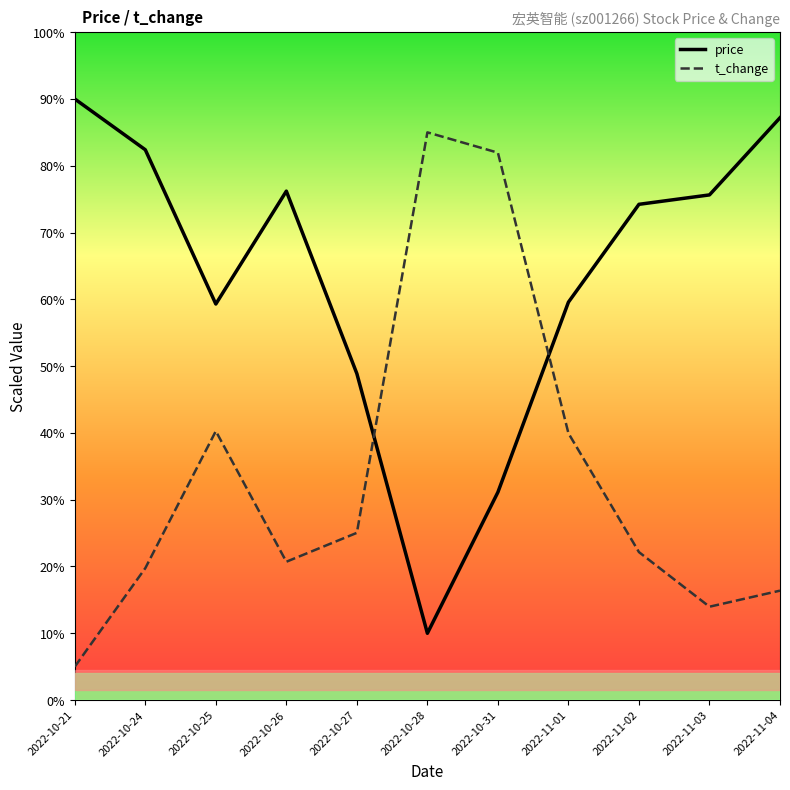

What is the difference between the highest and lowest values at 2022-11-03?

61.7